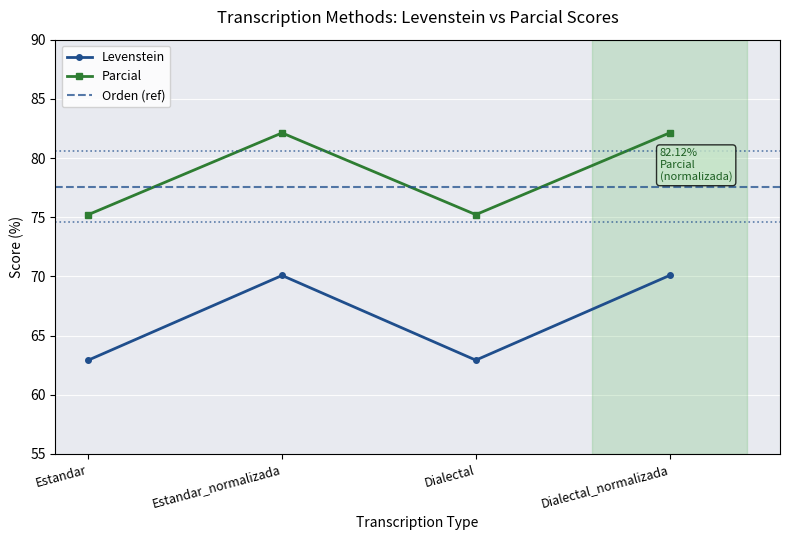

List the series in order of their overall mean, lowest first.

Levenstein, Parcial